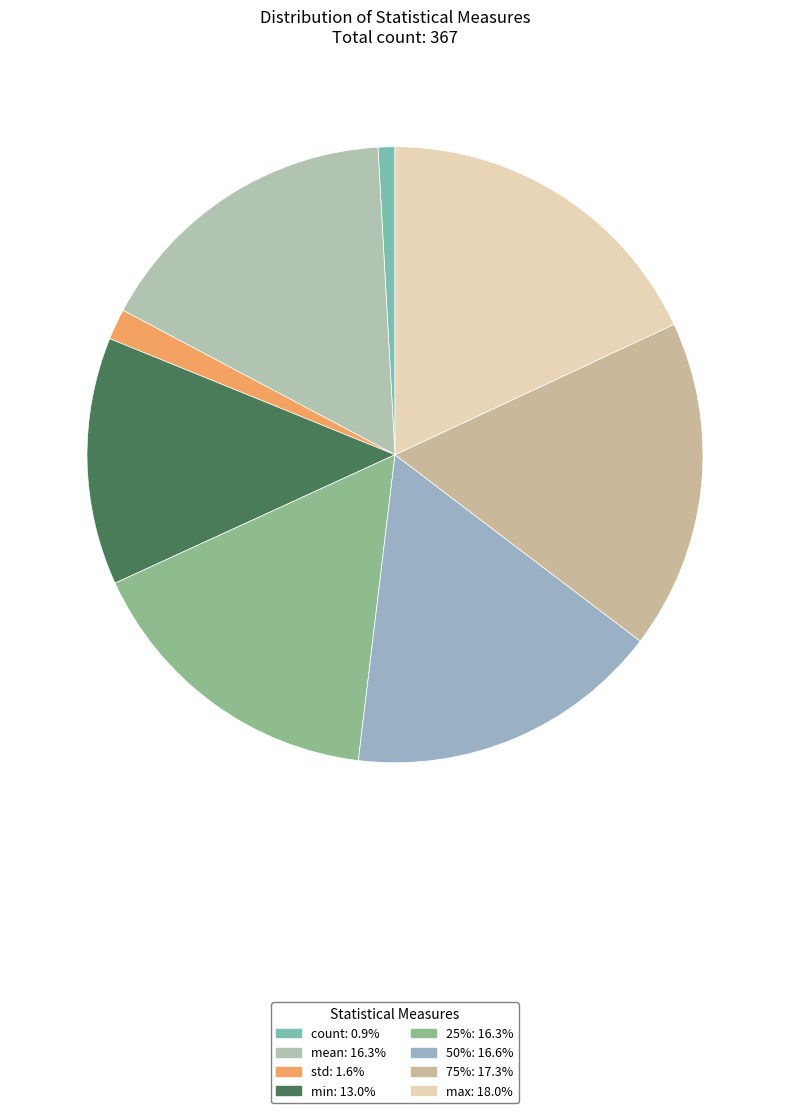

How many segments does this pie chart have?

8